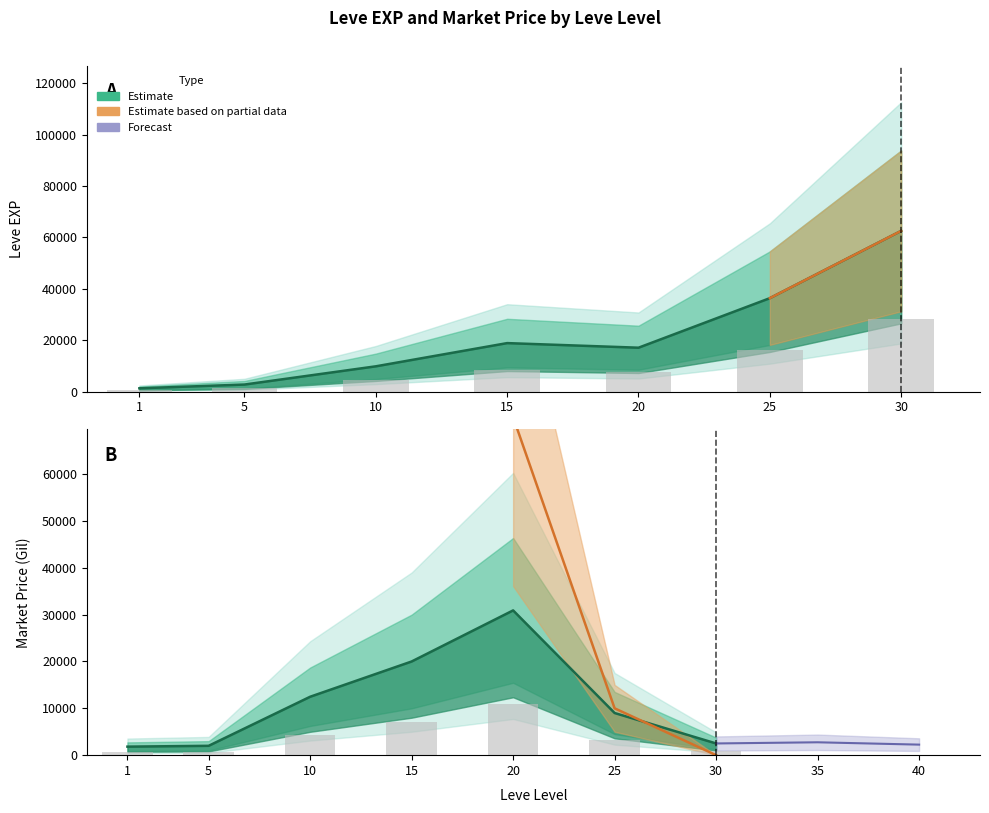

What is the average value of the Leve EXP series?

21283